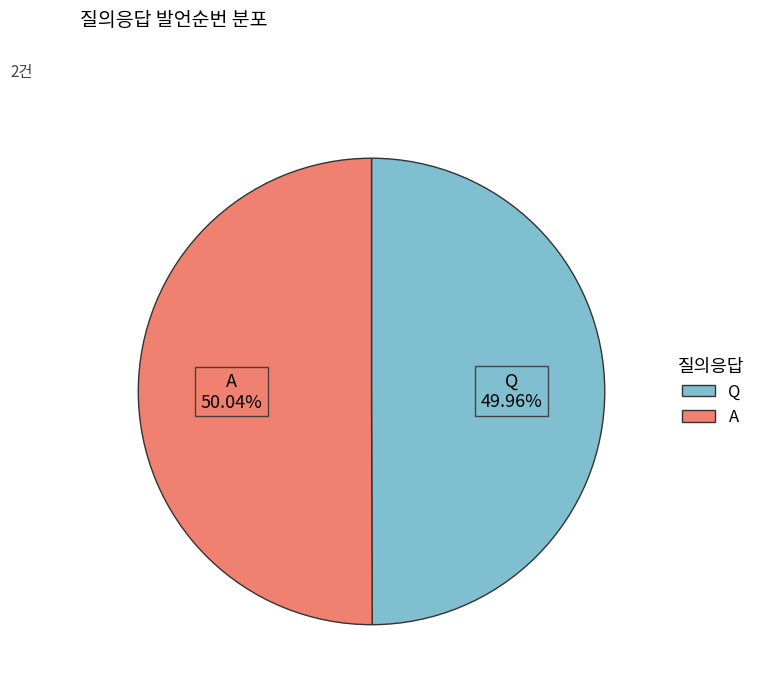

The A slice represents 50% of the pie. True or false?

True